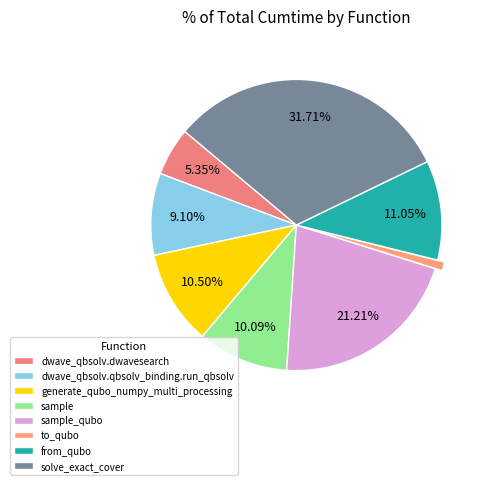

Does any single category account for the majority?

No